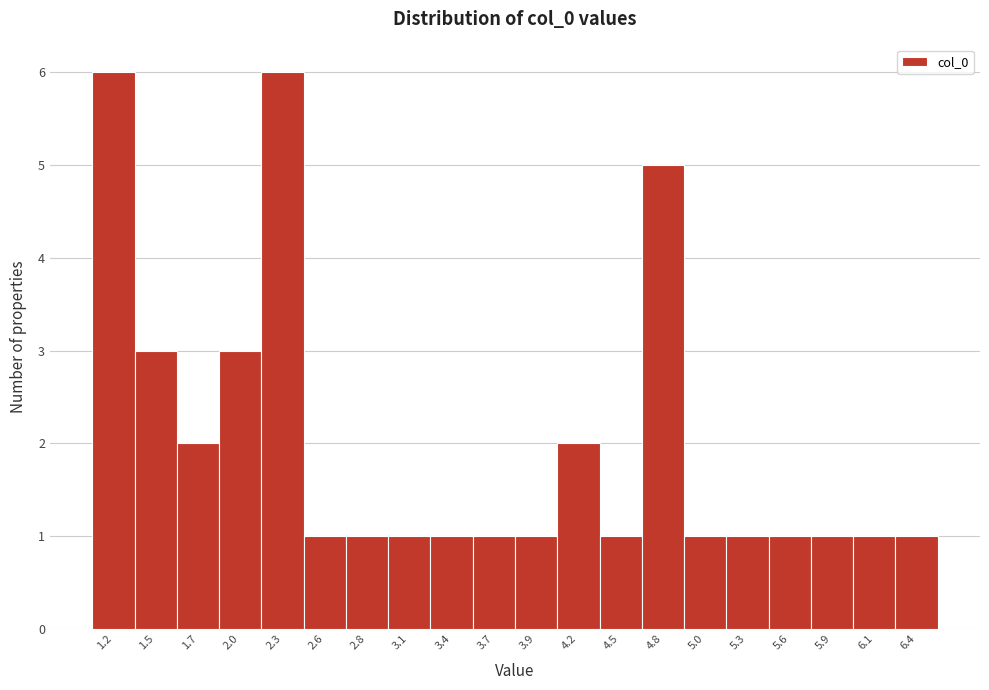

How tall is the bar that spans 1.85 to 2.15 on the x-axis? Neither the bar edges nor the heights are printed on the chart, so give them approximately, as read against the axes.

3